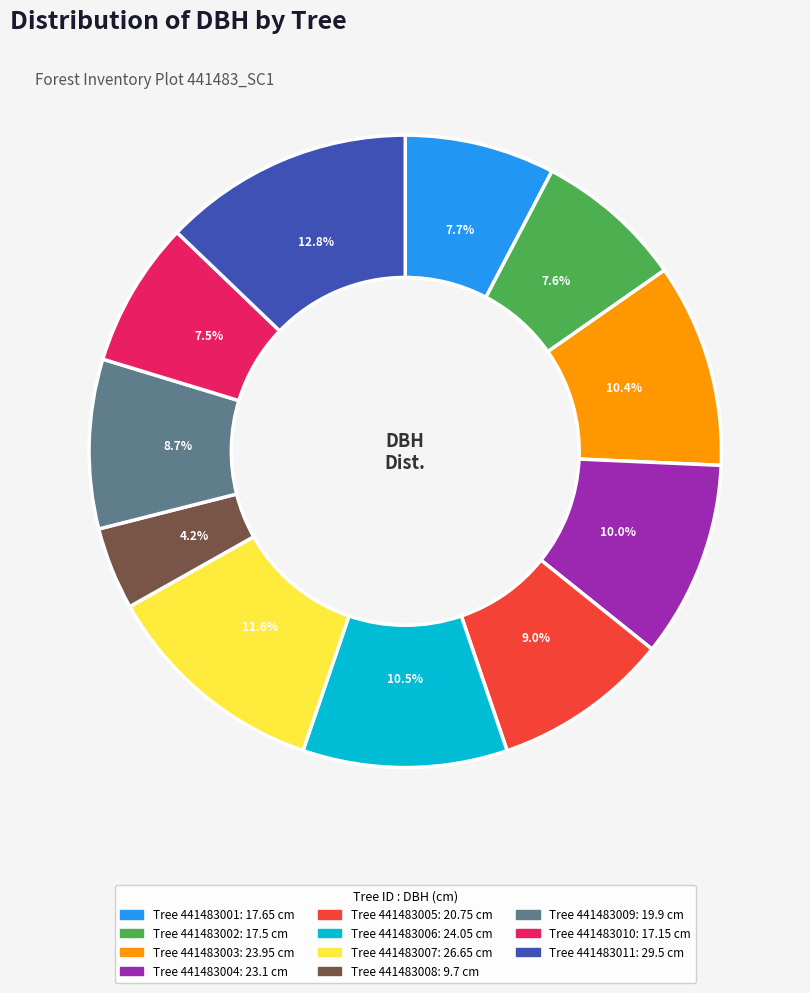

Is there a majority slice in this chart?

No